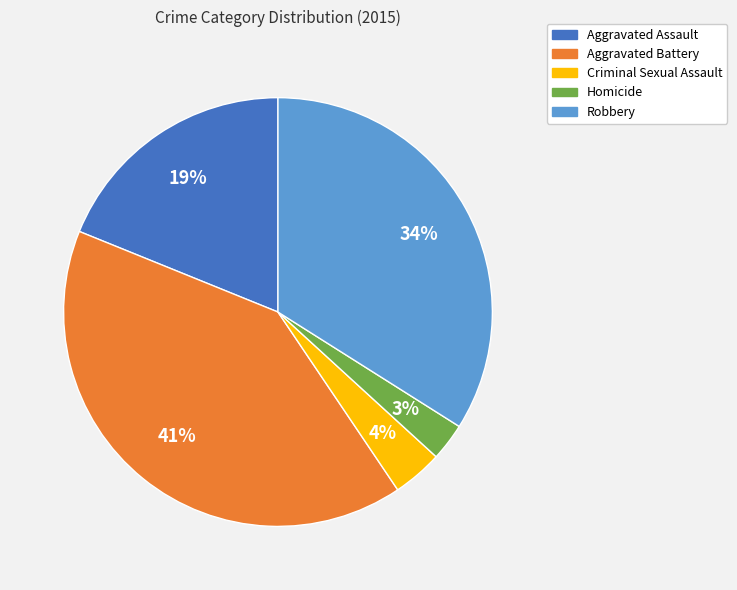

To the nearest percent, what portion does Robbery represent?

34%